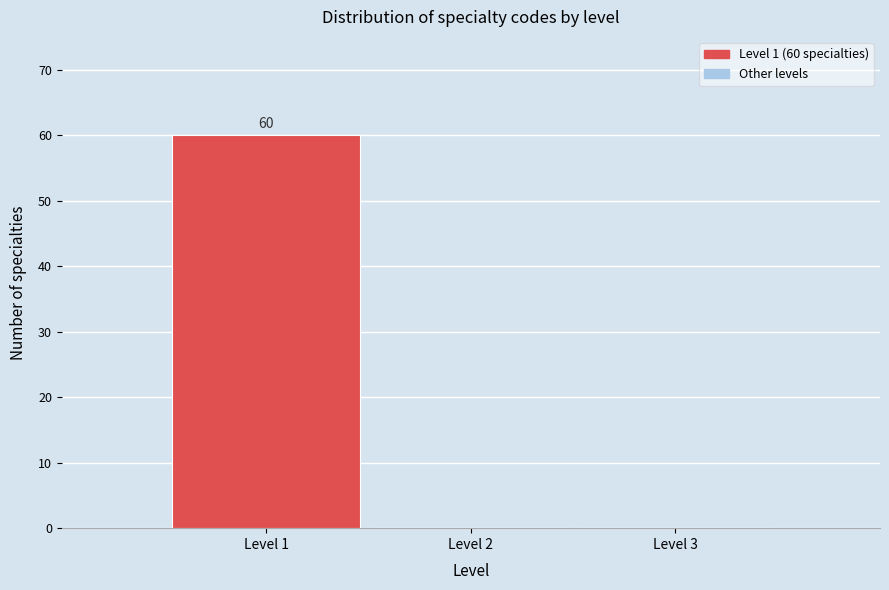

Which range on the x-axis has the tallest bar?

0.5 to 1.5